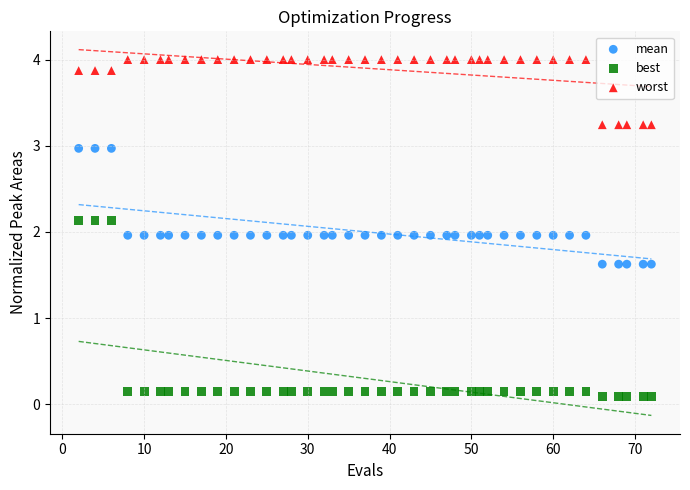

Across all data points, what is the range of X values (max minus min)?

70.0